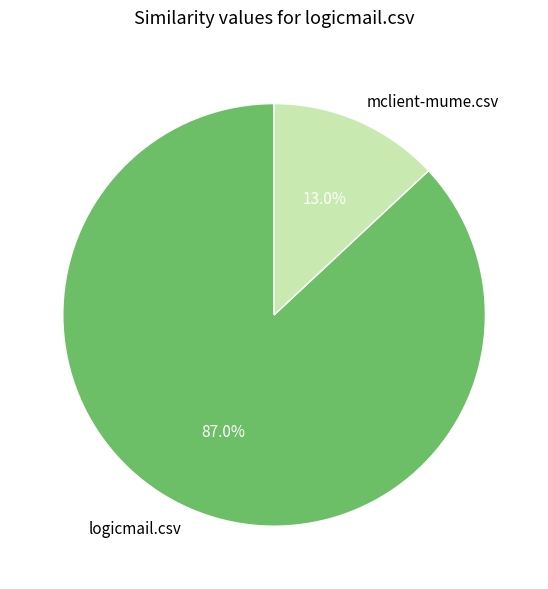

How many slices are in this pie chart?

2